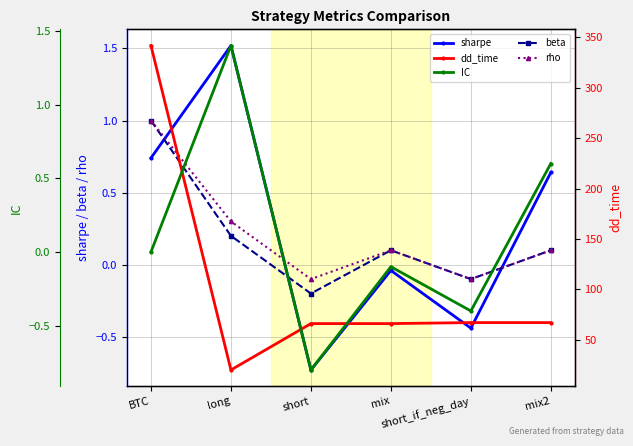

Which series has the largest total across all categories?

dd_time